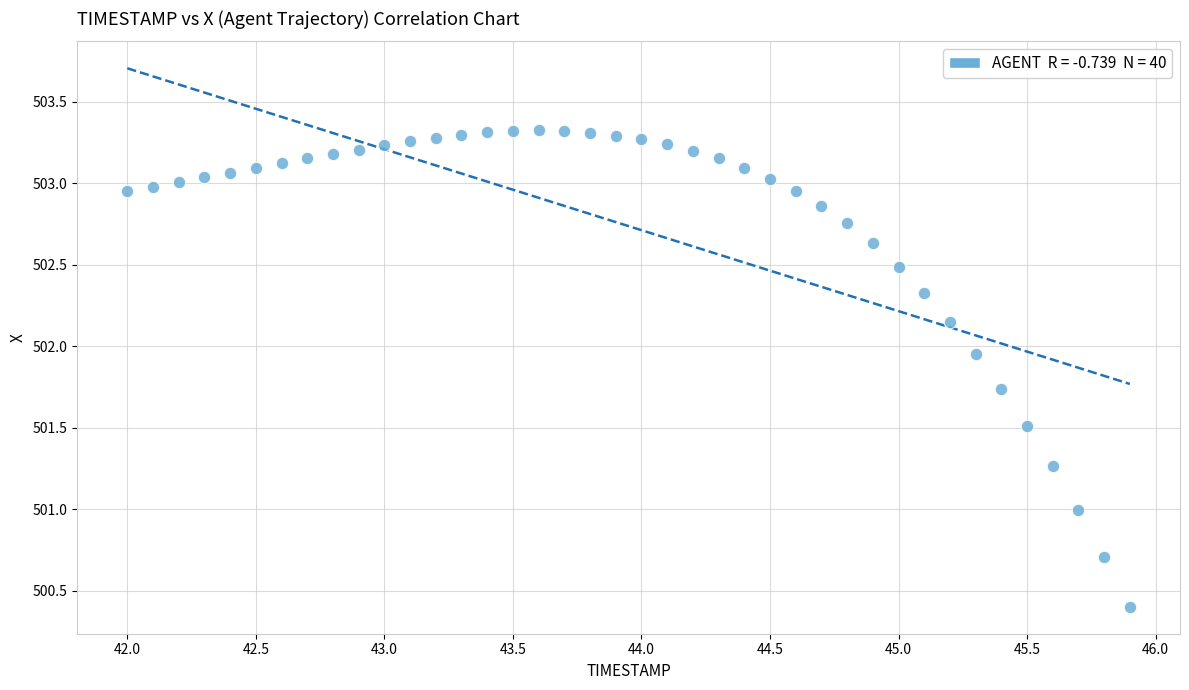

What is the range of Y values (max minus min)?

2.9